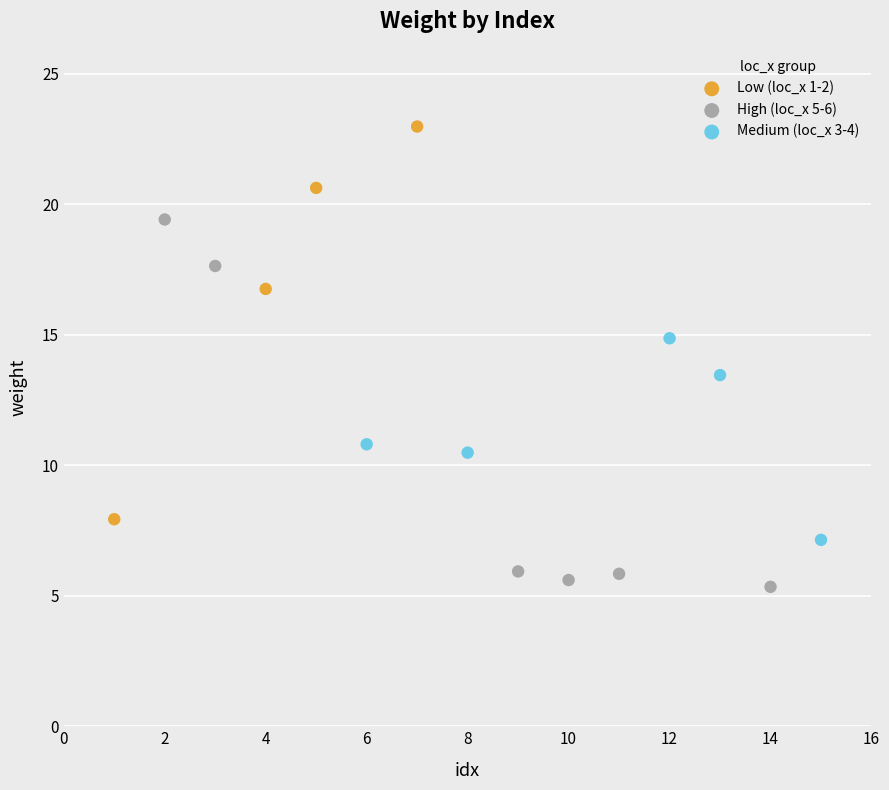

Which series reaches the maximum Y coordinate?

Low (loc_x 1-2)